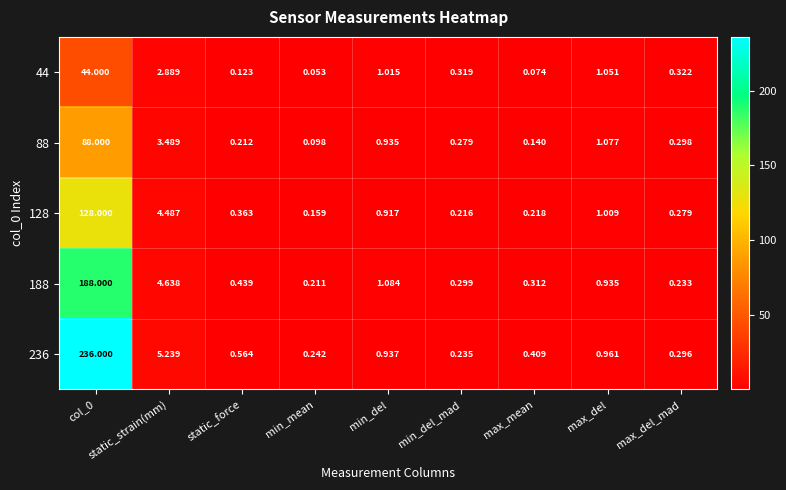

Which label corresponds to the smallest value in the chart?

min_mean